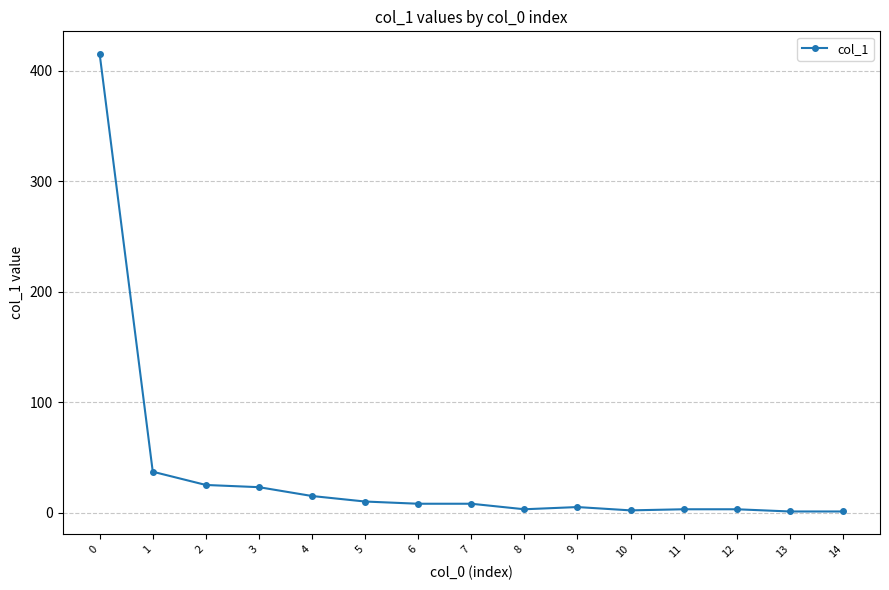

What is the greatest value displayed?

415